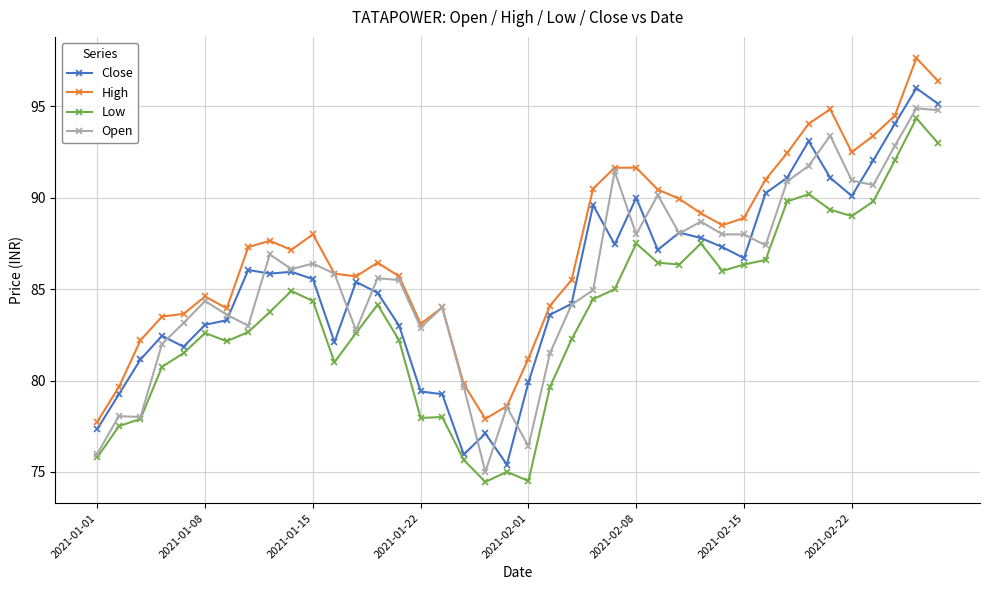

Count the number of categories in the chart.

40